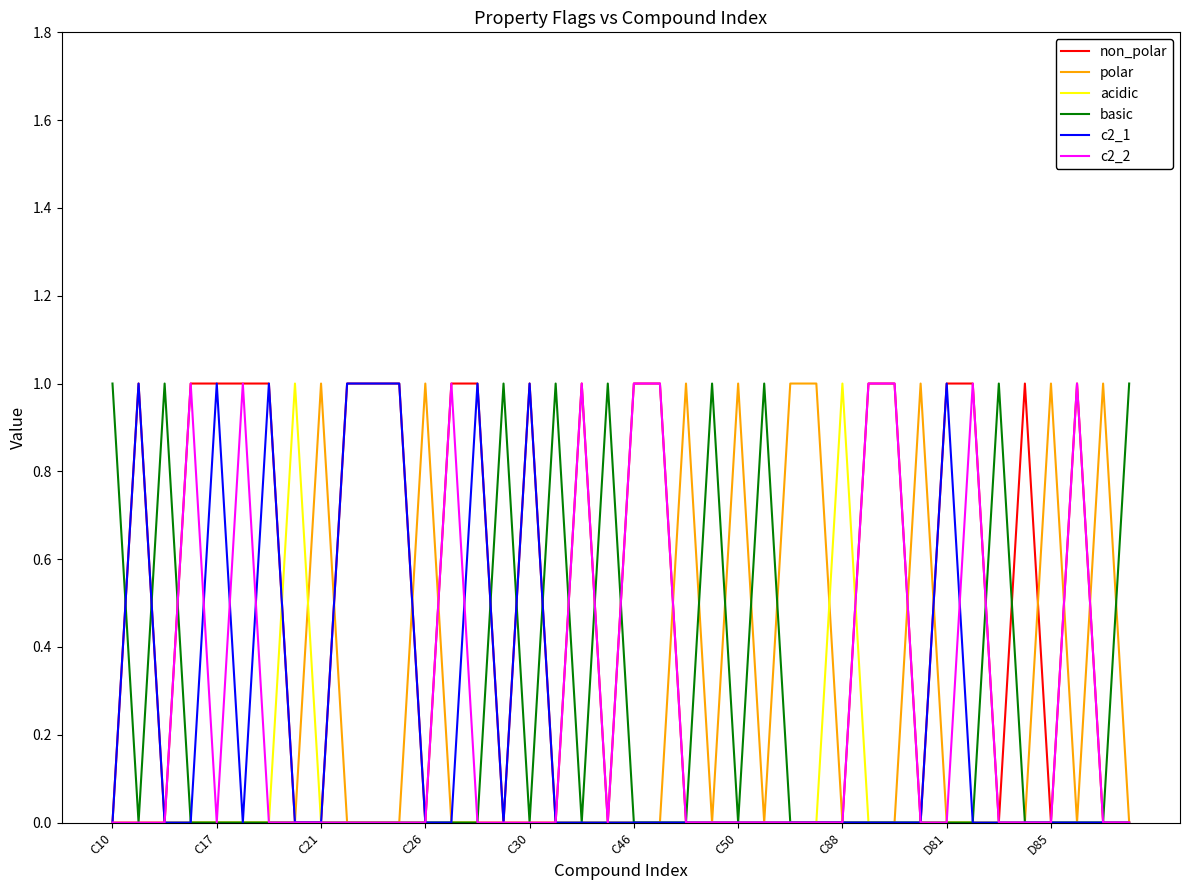

How many lines are shown in the chart?

6